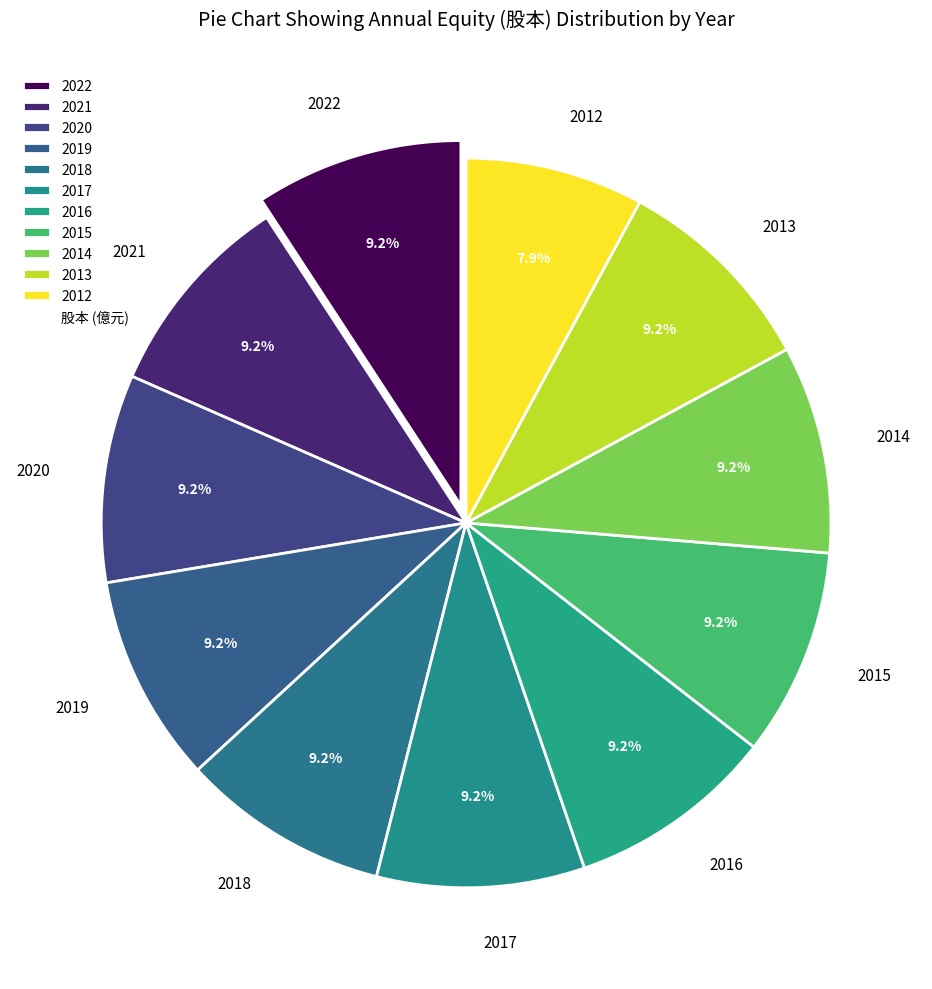

Is it true that 2016 is 9% of the pie?

True